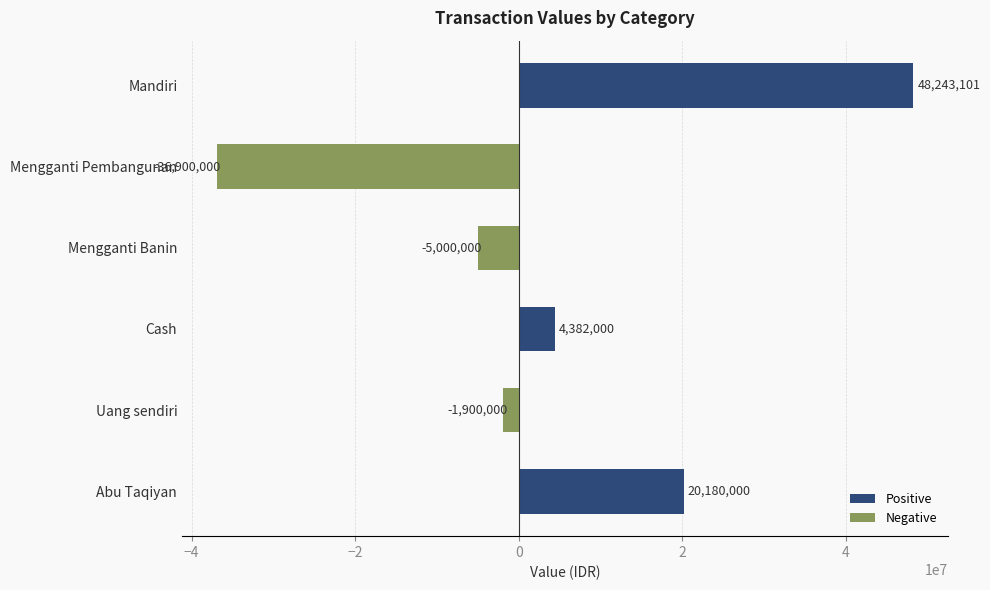

What is the label of the 3rd bar from the bottom?

Cash